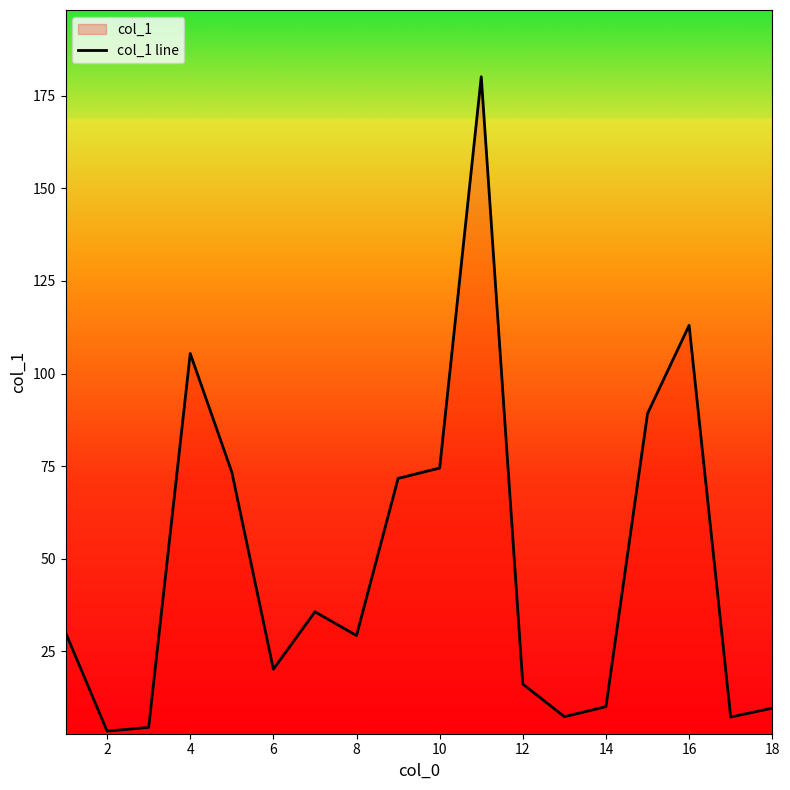

What is the average value?

49.0